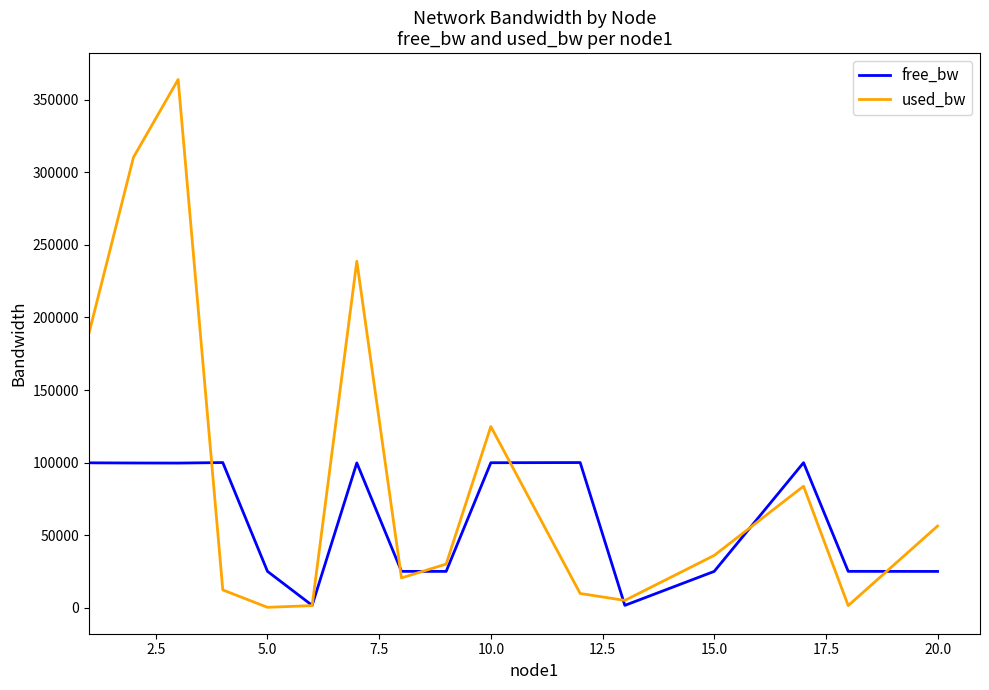

Rank the series by their maximum value, from highest to lowest.

used_bw, free_bw